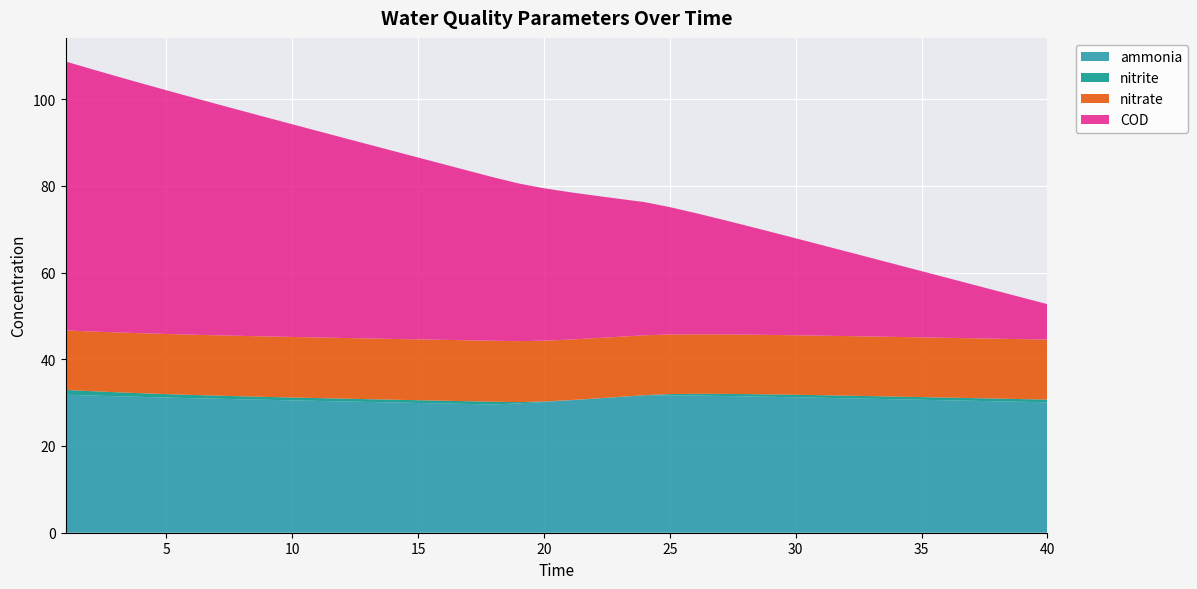

Reading right to left, extract all data points from this chart.

ammonia: 40=30.1	39=30.2	38=30.3	37=30.4	36=30.5	35=30.7	34=30.8	33=30.9	32=31.0	31=31.1	30=31.2	29=31.3	28=31.4	27=31.5	26=31.6	25=31.7	24=31.7	23=31.3	22=30.9	21=30.5	20=30.1	19=29.8	18=29.6	17=29.7	16=29.8	15=29.9	14=30.0	13=30.2	12=30.3	11=30.4	10=30.5	9=30.6	8=30.8	7=30.9	6=31.0	5=31.2	4=31.3	3=31.5	2=31.6	1=31.8
nitrite: 40=0.6	39=0.6	38=0.6	37=0.6	36=0.6	35=0.6	34=0.6	33=0.6	32=0.6	31=0.6	30=0.6	29=0.6	28=0.5	27=0.5	26=0.4	25=0.3	24=0.0	23=0.0	22=0.0	21=0.0	20=0.1	19=0.3	18=0.6	17=0.6	16=0.6	15=0.6	14=0.6	13=0.6	12=0.6	11=0.6	10=0.7	9=0.7	8=0.7	7=0.7	6=0.7	5=0.8	4=0.8	3=0.9	2=1.0	1=1.1
nitrate: 40=13.8	39=13.8	38=13.8	37=13.8	36=13.8	35=13.8	34=13.8	33=13.8	32=13.7	31=13.7	30=13.7	29=13.7	28=13.7	27=13.7	26=13.7	25=13.7	24=13.8	23=13.9	22=13.9	21=14.0	20=14.0	19=14.1	18=14.1	17=14.1	16=14.0	15=14.0	14=14.0	13=14.0	12=14.0	11=14.0	10=14.0	9=13.9	8=13.9	7=13.9	6=13.9	5=13.9	4=13.8	3=13.8	2=13.8	1=13.7
COD: 40=8.2	39=9.6	38=11.0	37=12.4	36=13.9	35=15.3	34=16.7	33=18.1	32=19.5	31=20.9	30=22.4	29=23.8	28=25.2	27=26.6	26=28.0	25=29.4	24=30.7	23=31.8	22=32.9	21=34.0	20=35.2	19=36.4	18=37.7	17=39.1	16=40.5	15=41.9	14=43.4	13=44.8	12=46.2	11=47.6	10=49.1	9=50.5	8=51.9	7=53.3	6=54.8	5=56.2	4=57.7	3=59.1	2=60.6	1=62.0